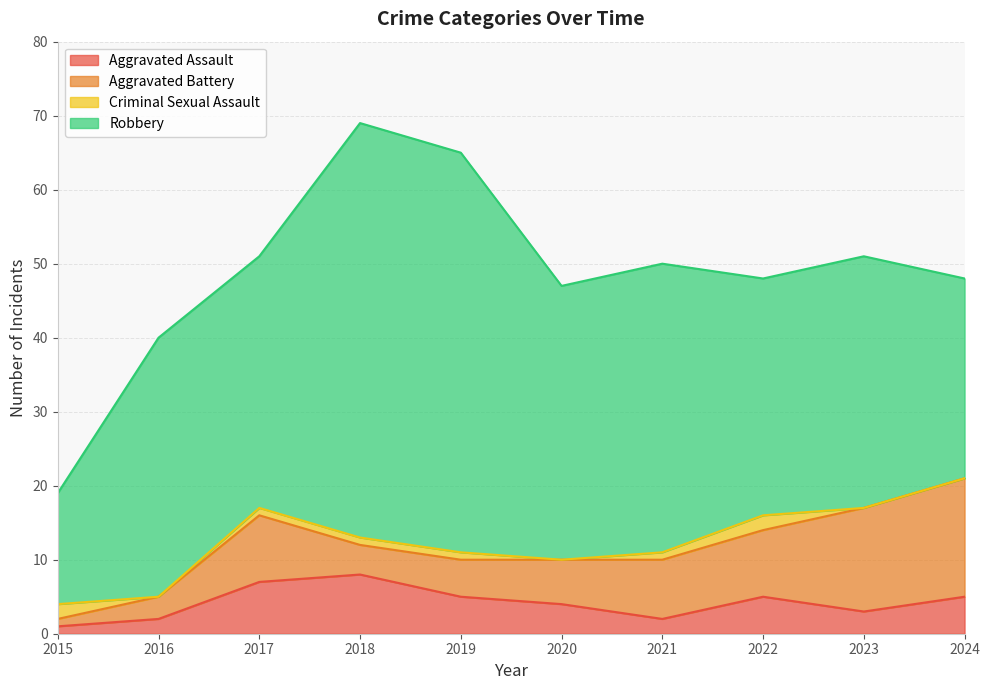

At which label does Aggravated Battery reach its peak?

2024